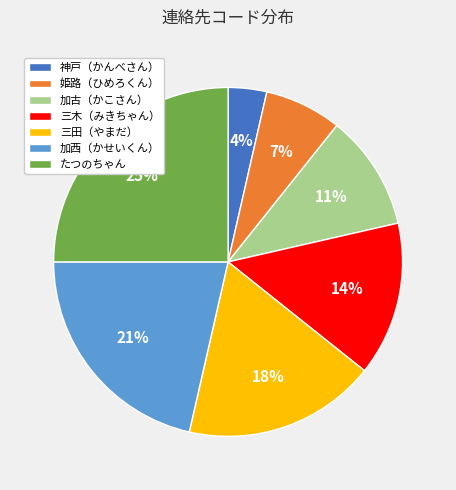

What is the largest slice in the pie chart?

たつのちゃん